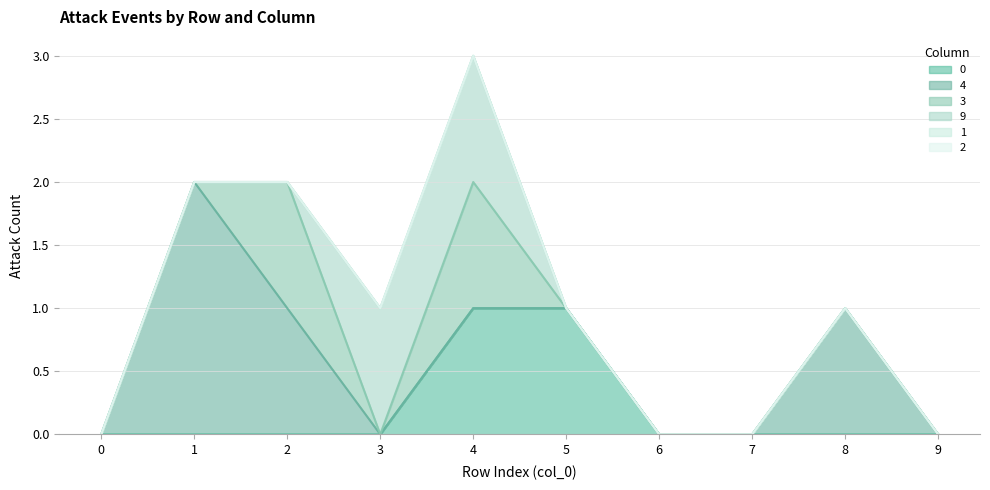

How many interior local peaks does the 3 series have?

2